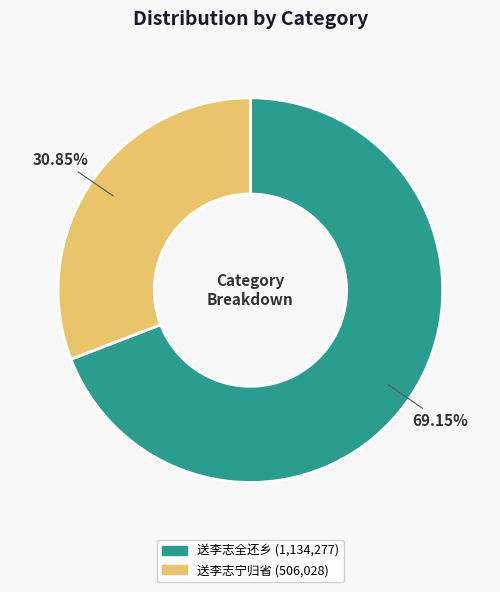

Is there a majority slice in this chart?

Yes